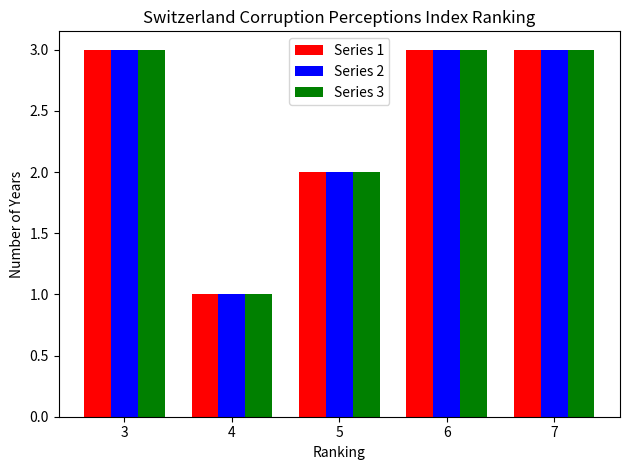

Reading left to right, transcribe all the data shown in this chart.

Series 1: 3=3	4=1	5=2	6=3	7=3
Series 2: 3=3	4=1	5=2	6=3	7=3
Series 3: 3=3	4=1	5=2	6=3	7=3